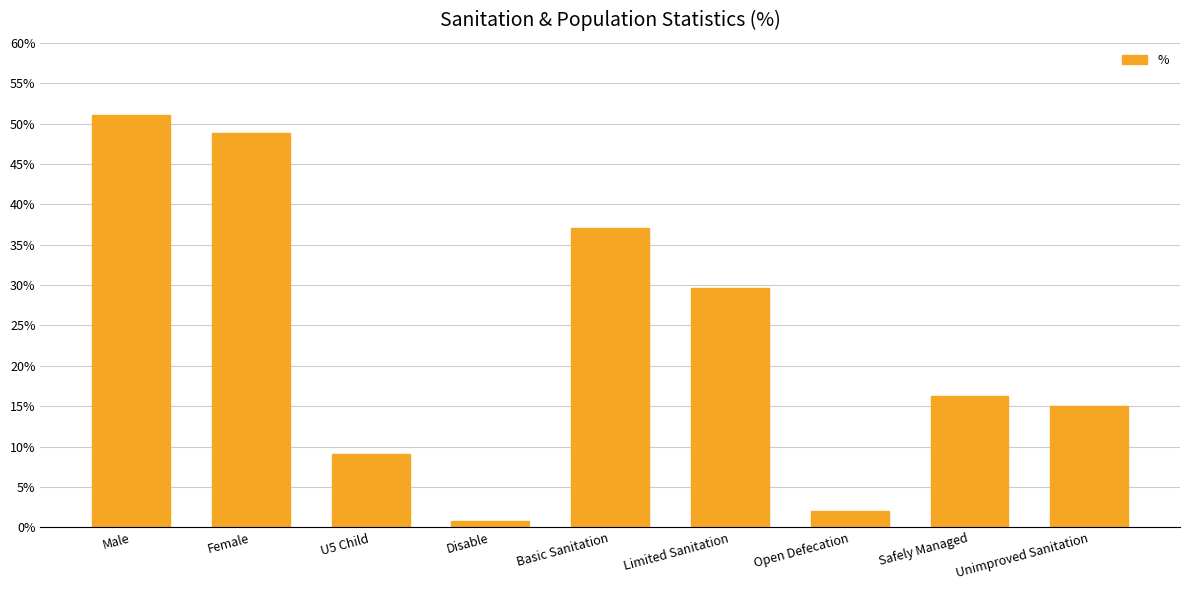

What is the difference between the second highest and minimum values?

48.0